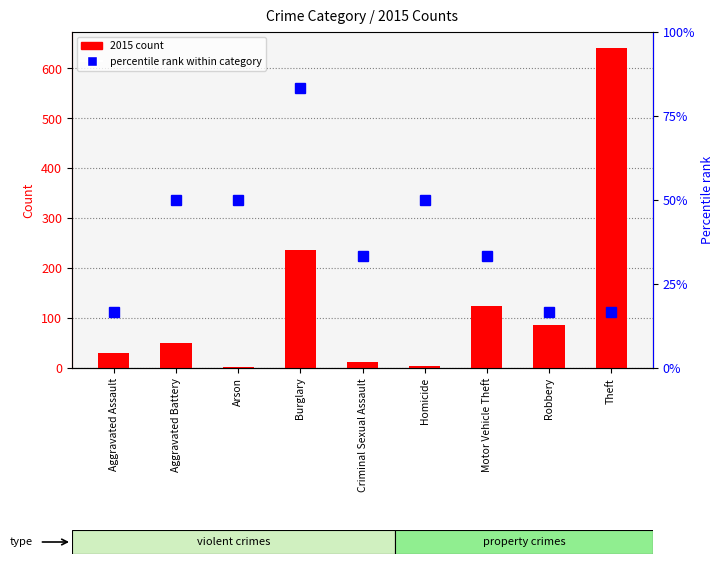

What is the label of the 4th bar from the right?

Homicide